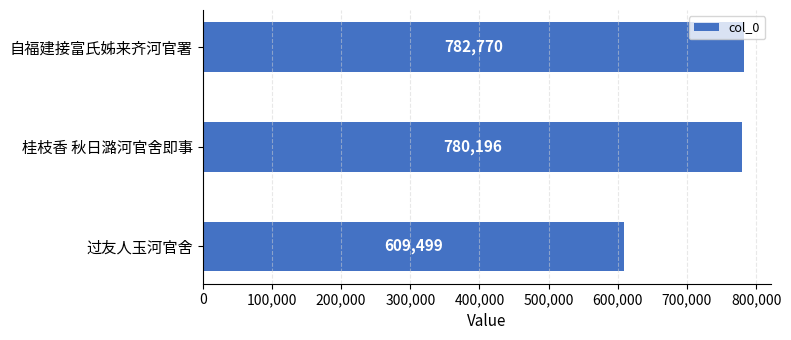

What is the sum of the values at 自福建接富氏姊来齐河官署 and 桂枝香 秋日潞河官舍即事?

1562966